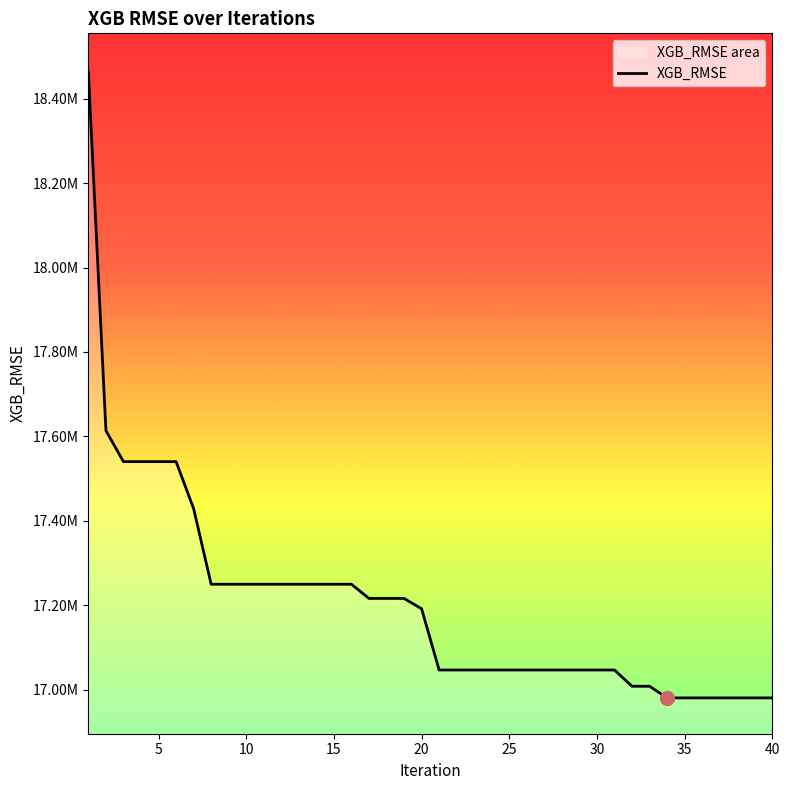

True or false: there are more than 2 points higher than both neighbors.

False